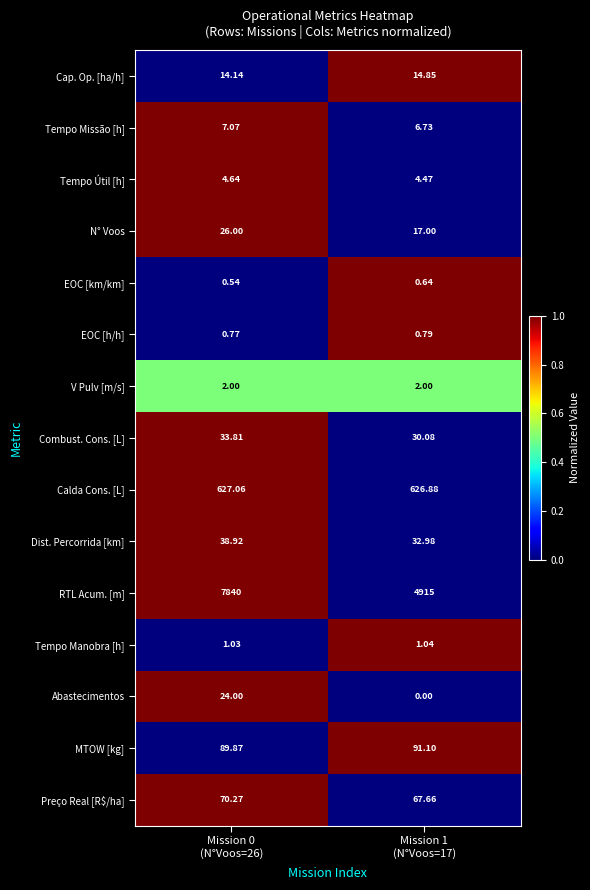

Which series has the largest total across all categories?

RTL Acum. [m]